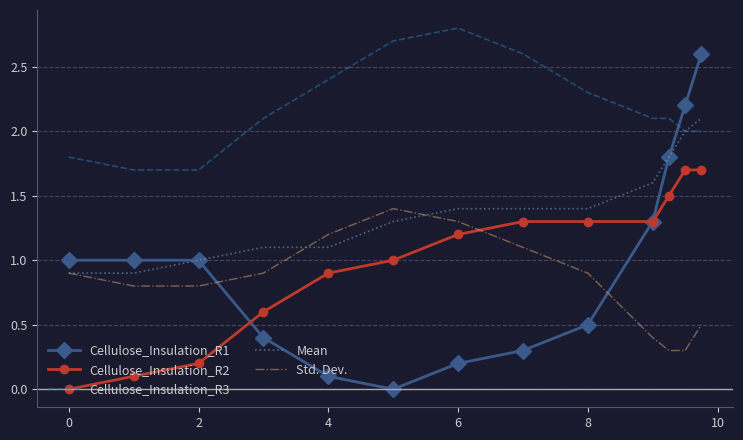

What is the greatest value displayed?

2.8